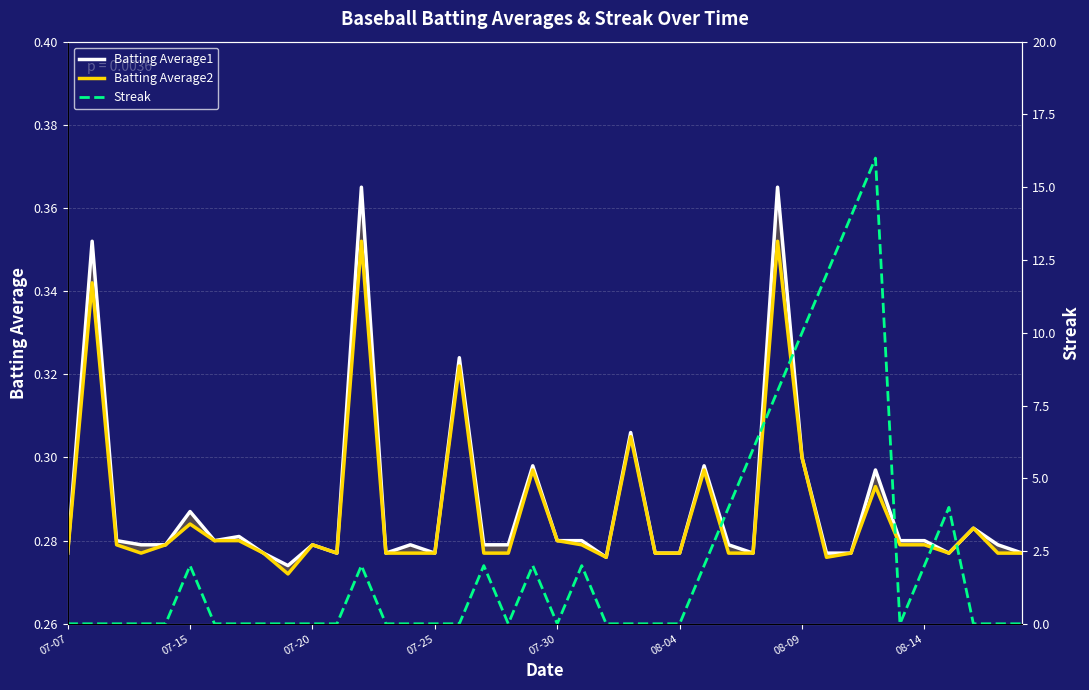

True or false: Streak has a value of 13.3 at 08-09.

False